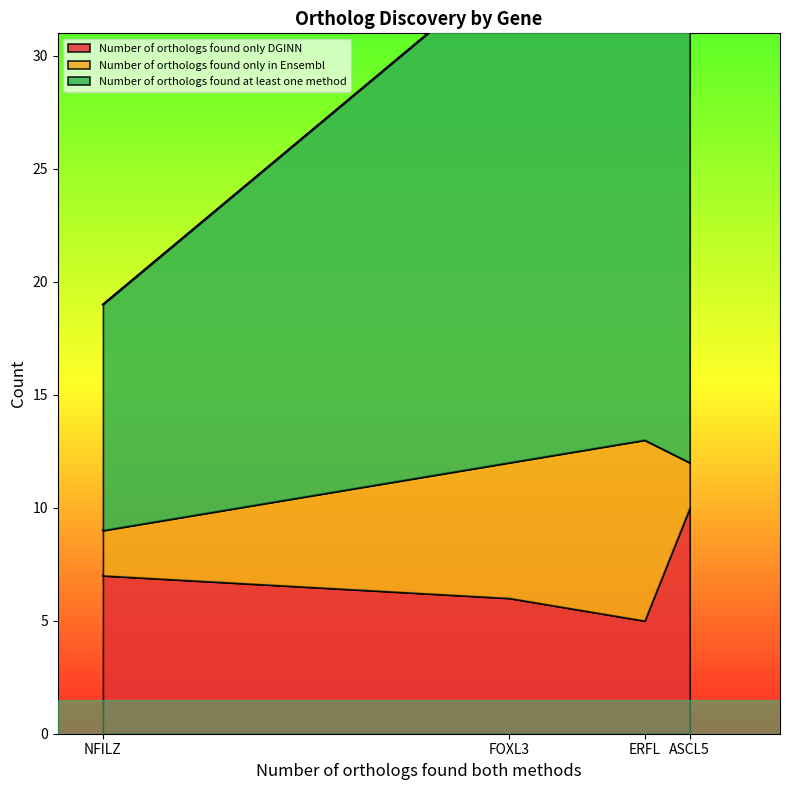

What is the sum of all Number of orthologs found only in Ensembl values?

18